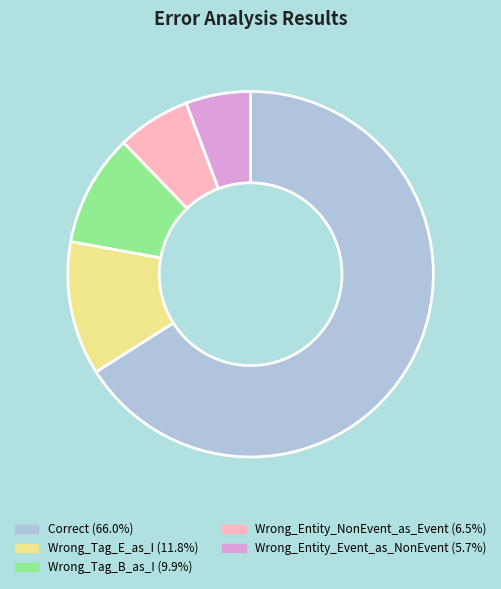

Is there a majority slice in this chart?

Yes